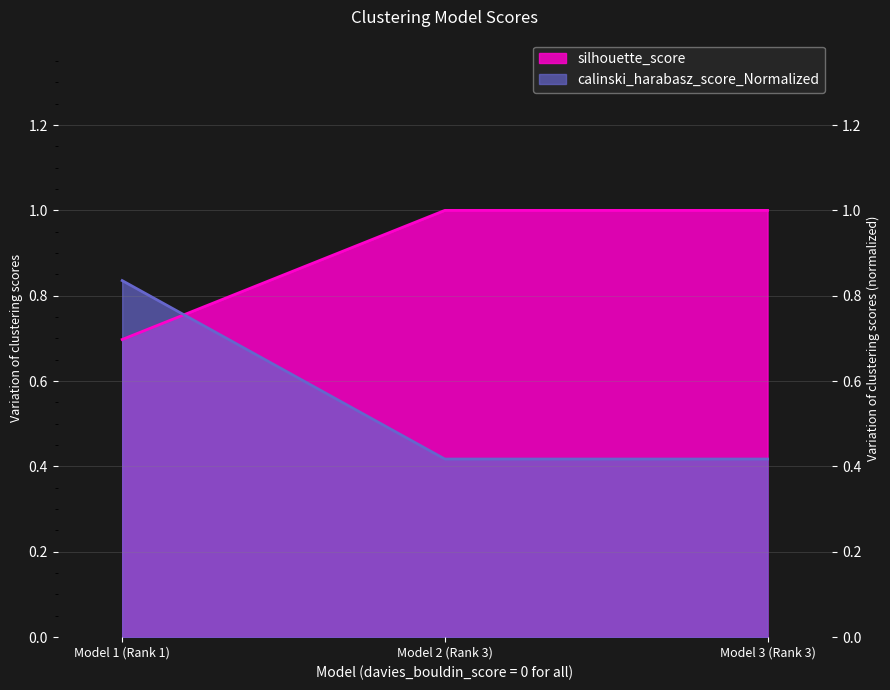

Reading left to right, what are all the values shown in this chart?

silhouette_score: 0.7	1.0	1.0
calinski_harabasz_score_Normalized: 0.8	0.4	0.4